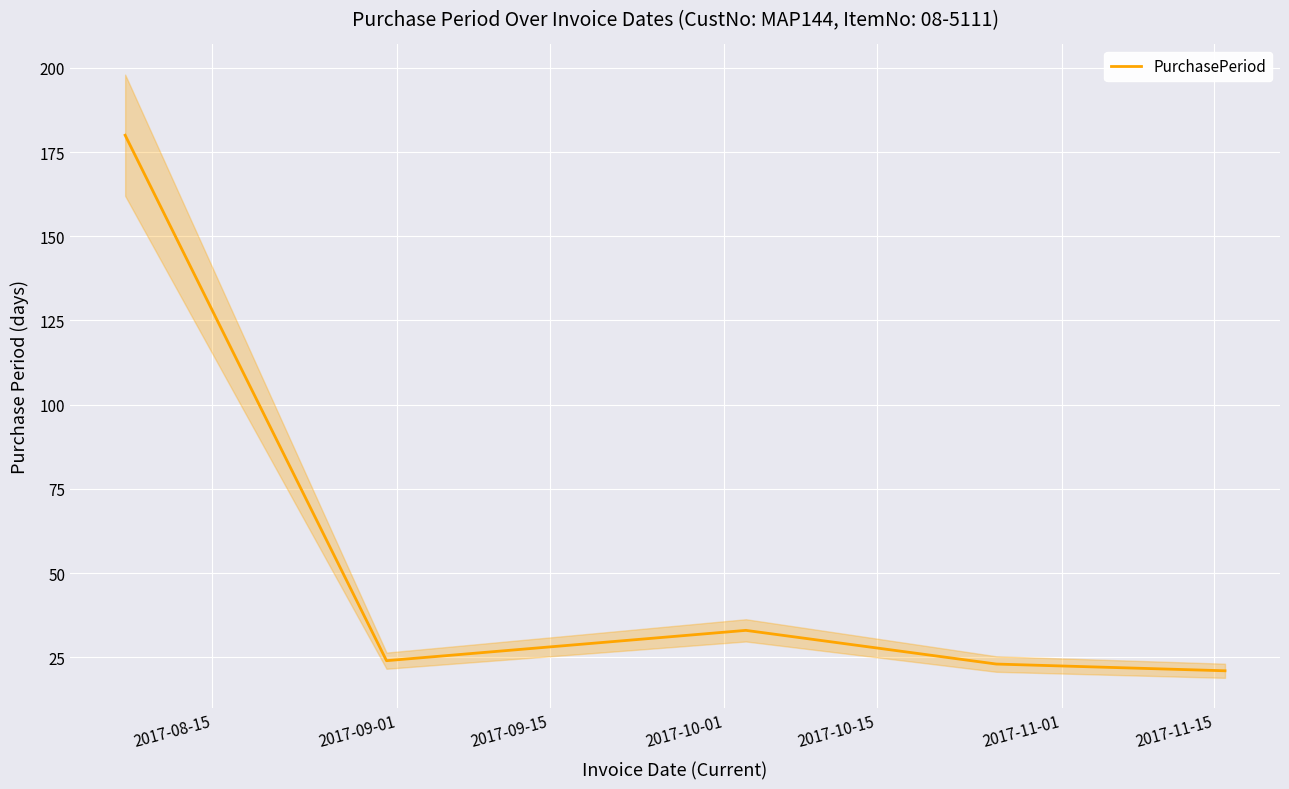

What is the sum of all values?

281